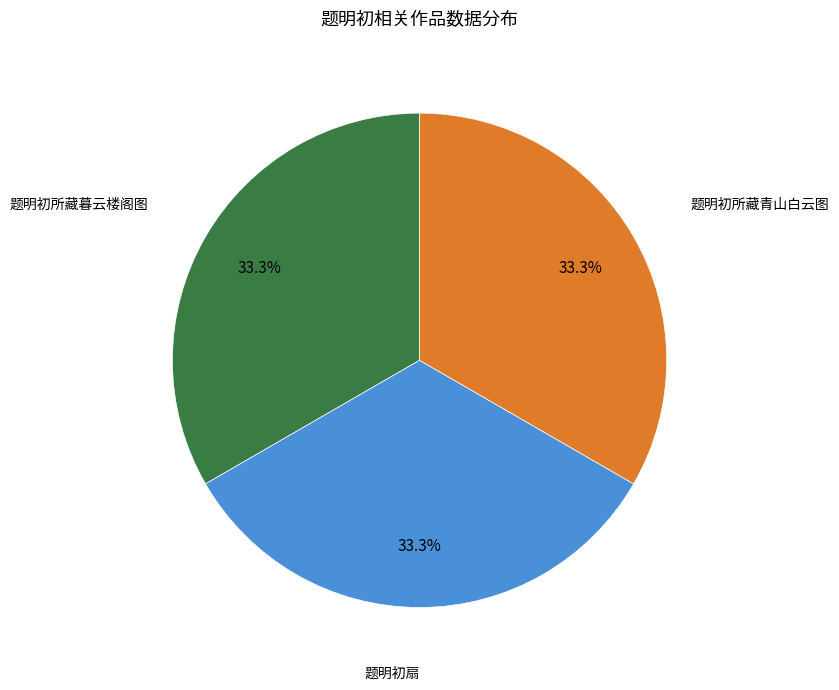

To the nearest percent, what is the average slice percentage?

33%